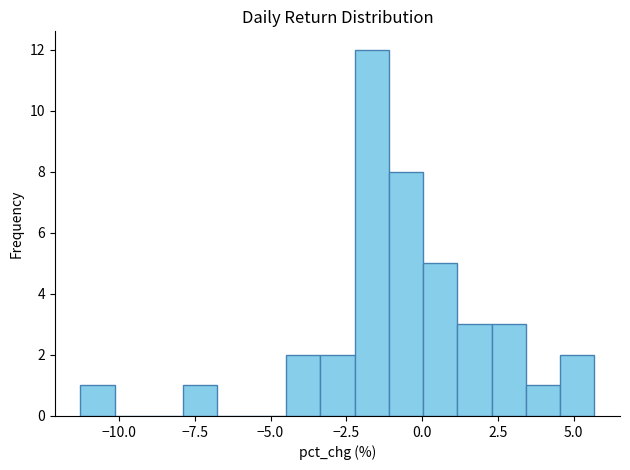

Read against the x-axis, roughly where is the centre of the tallest bar?

-1.5